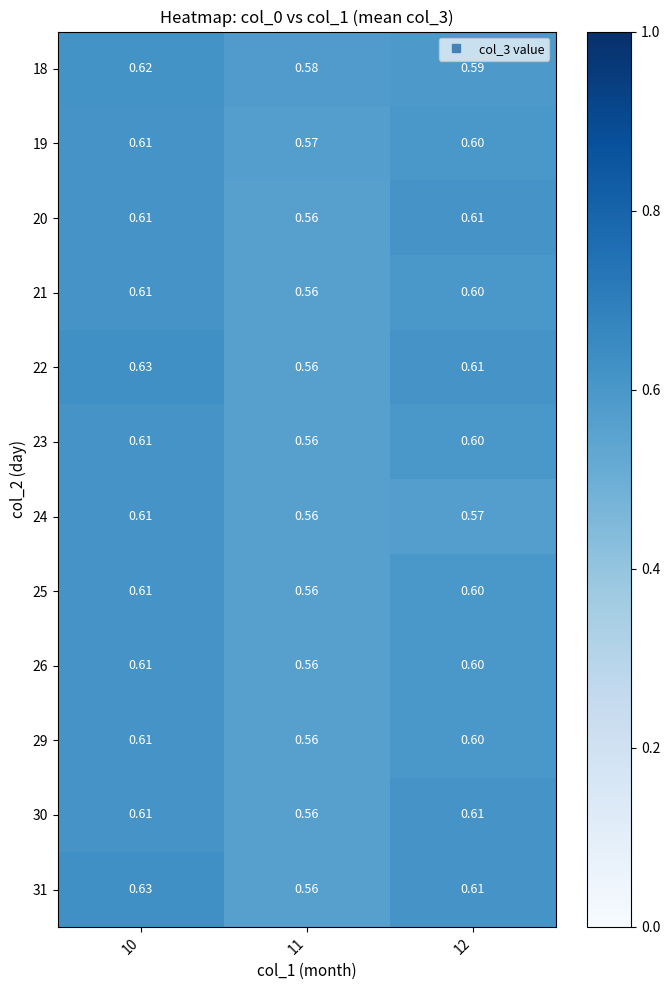

Is the value of 24 at 11 greater than the value of 21 at 12?

No